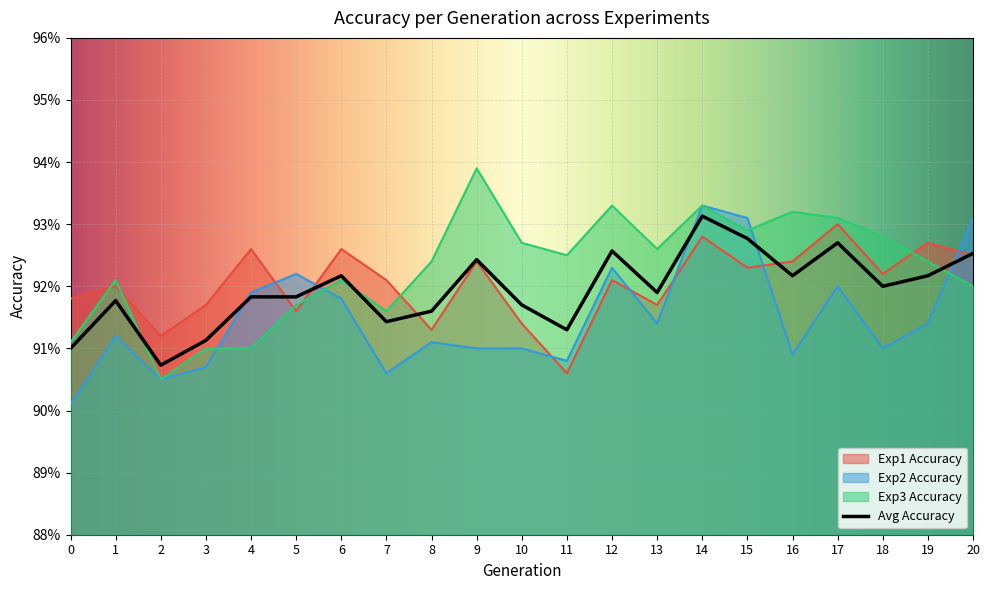

True or false: Exp3 Accuracy has a value of 0.9 at 9.

True